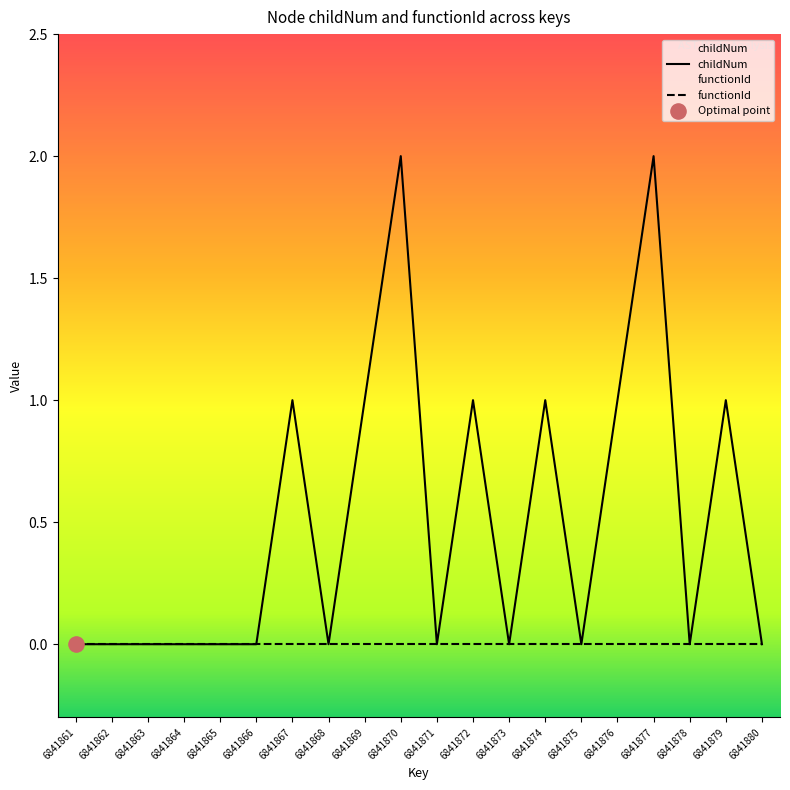

Which has a higher value, 6841877 or 6841871?

6841877